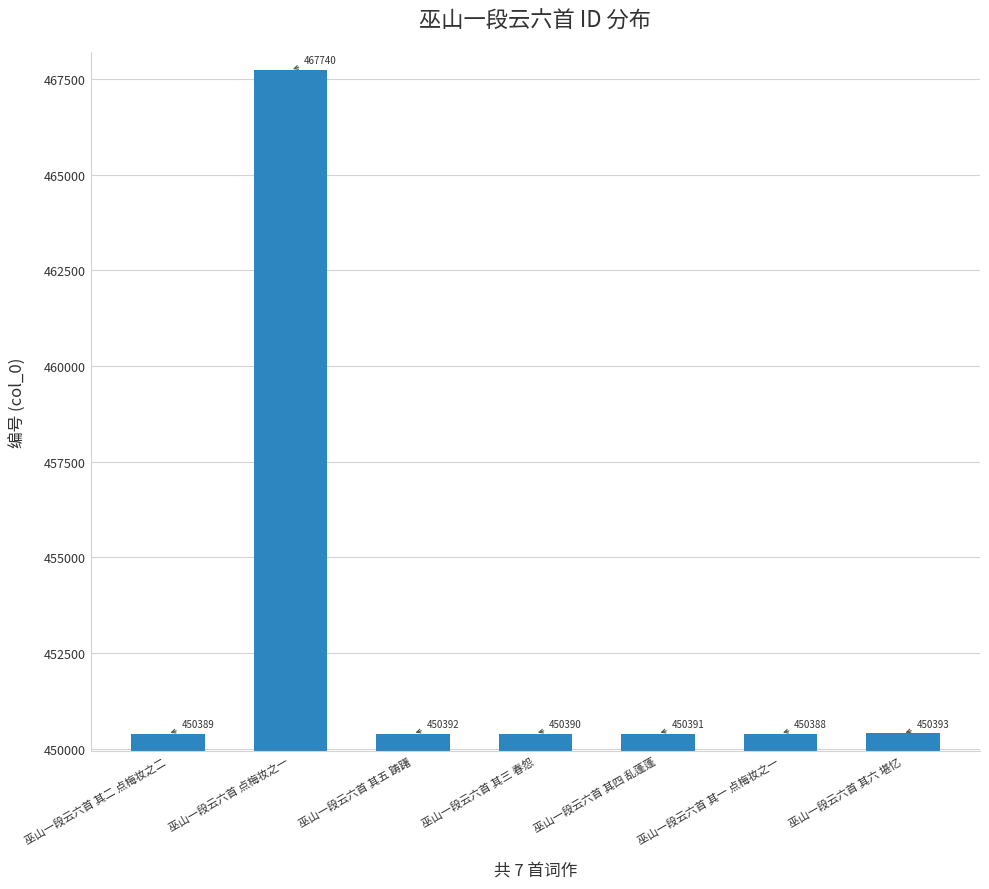

Reading right to left, extract all data points from this chart.

450393	450388	450391	450390	450392	467740	450389